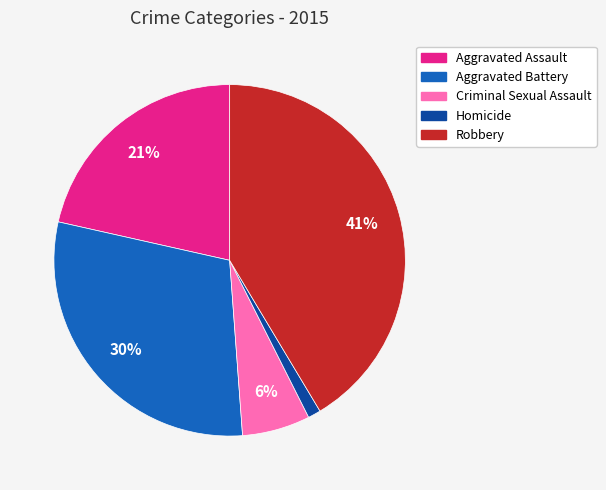

Combined, do Aggravated Battery and Robbery account for over 50%?

Yes